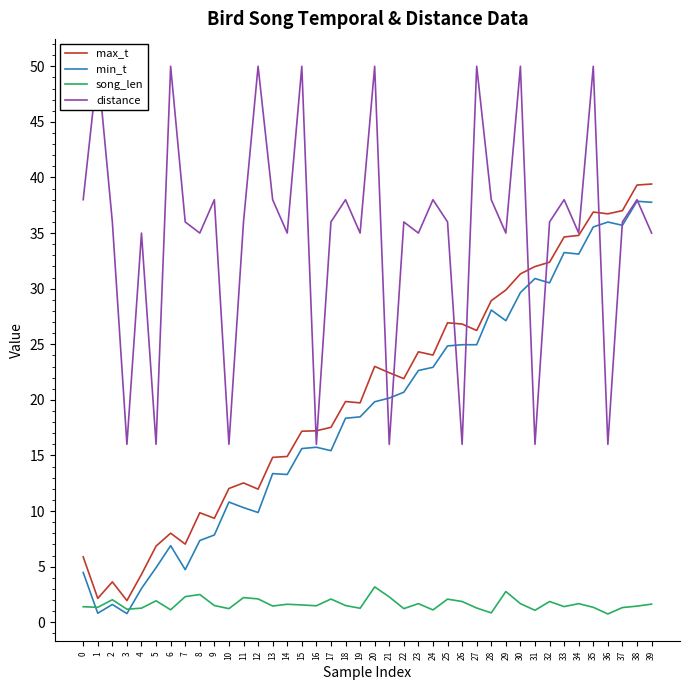

True or false: distance and song_len intersect in this chart.

False